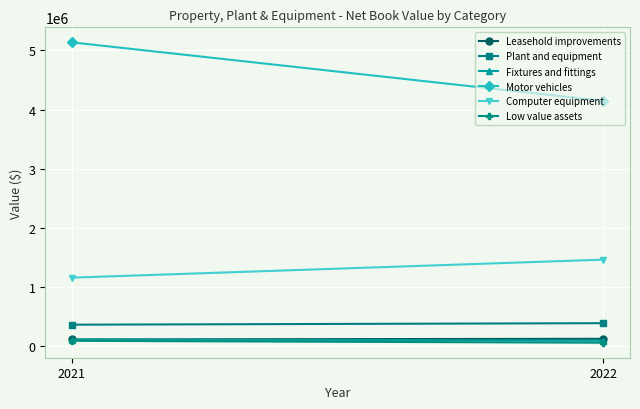

How many Low value assets values are between 60996 and 92905?

2